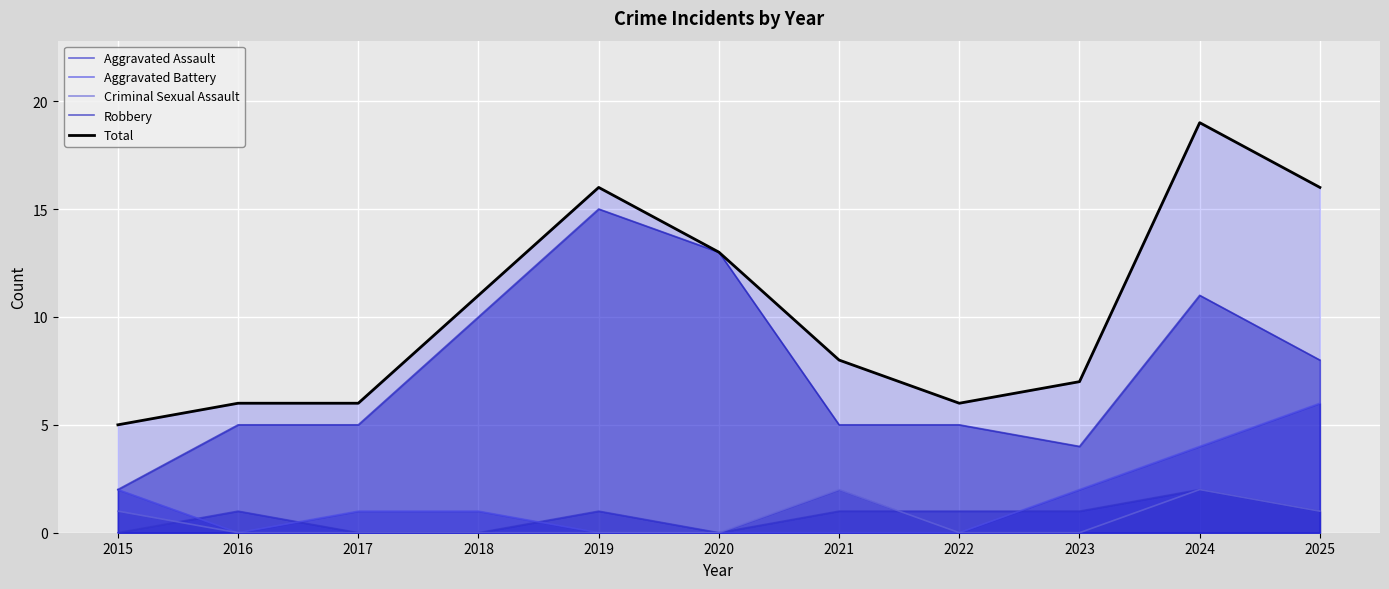

Which label corresponds to the smallest value in the chart?

2015